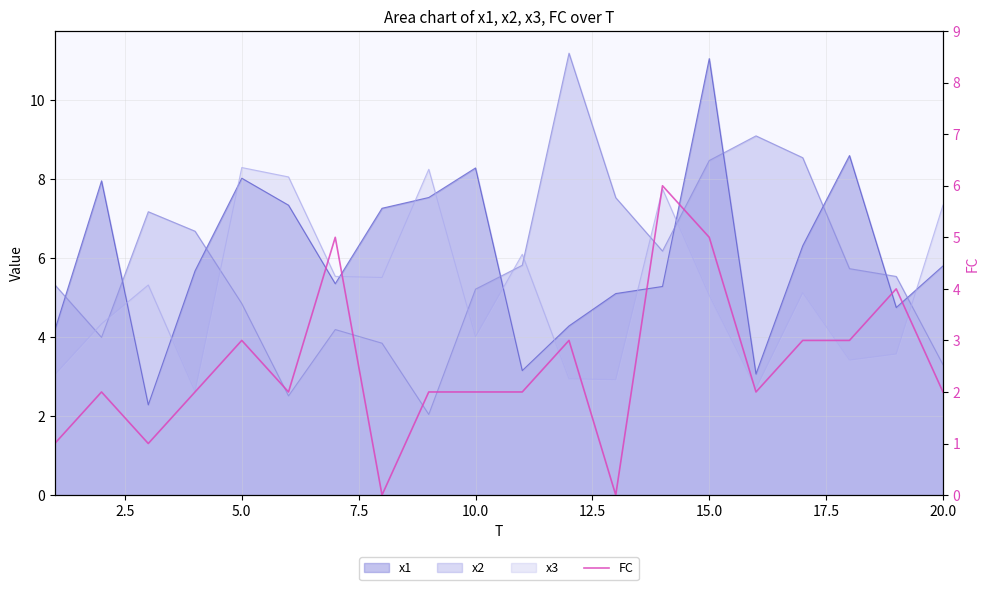

How many values are below 2?

4